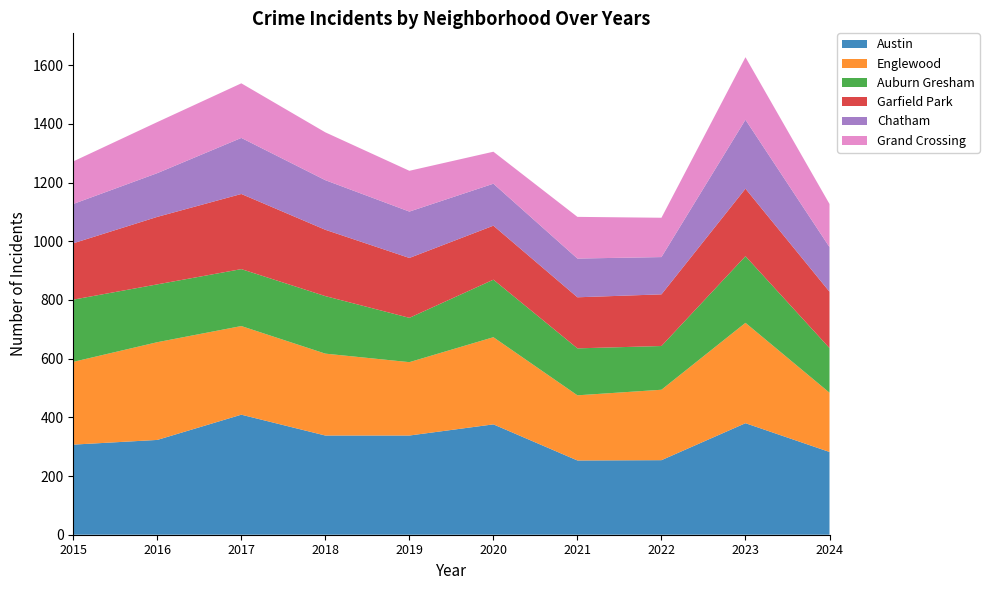

Reading left to right, what are all the values shown in this chart?

Austin: 2015=307	2016=323	2017=409	2018=338	2019=338	2020=376	2021=253	2022=254	2023=380	2024=282
Englewood: 2015=282	2016=333	2017=302	2018=279	2019=250	2020=297	2021=222	2022=240	2023=342	2024=202
Auburn Gresham: 2015=212	2016=197	2017=194	2018=196	2019=151	2020=196	2021=160	2022=149	2023=227	2024=152
Garfield Park: 2015=192	2016=230	2017=256	2018=226	2019=204	2020=184	2021=174	2022=176	2023=230	2024=192
Chatham: 2015=134	2016=149	2017=191	2018=169	2019=158	2020=143	2021=132	2022=127	2023=235	2024=152
Grand Crossing: 2015=145	2016=174	2017=186	2018=163	2019=139	2020=109	2021=142	2022=134	2023=213	2024=147